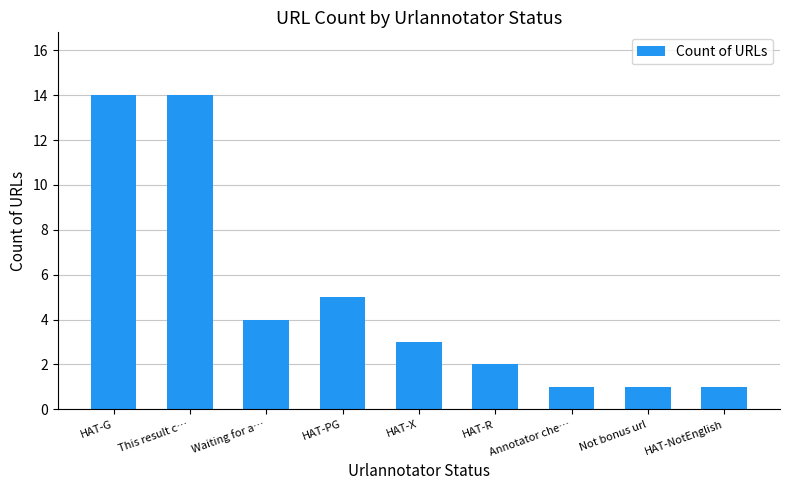

What is the difference between the maximum and minimum values?

13